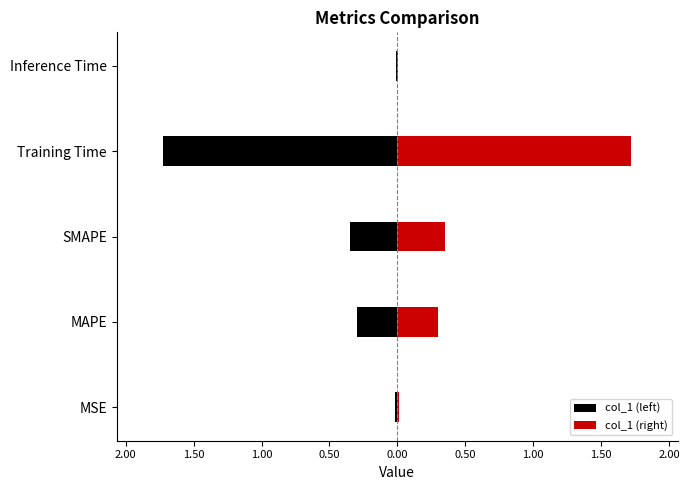

How many data points does each series have?

5